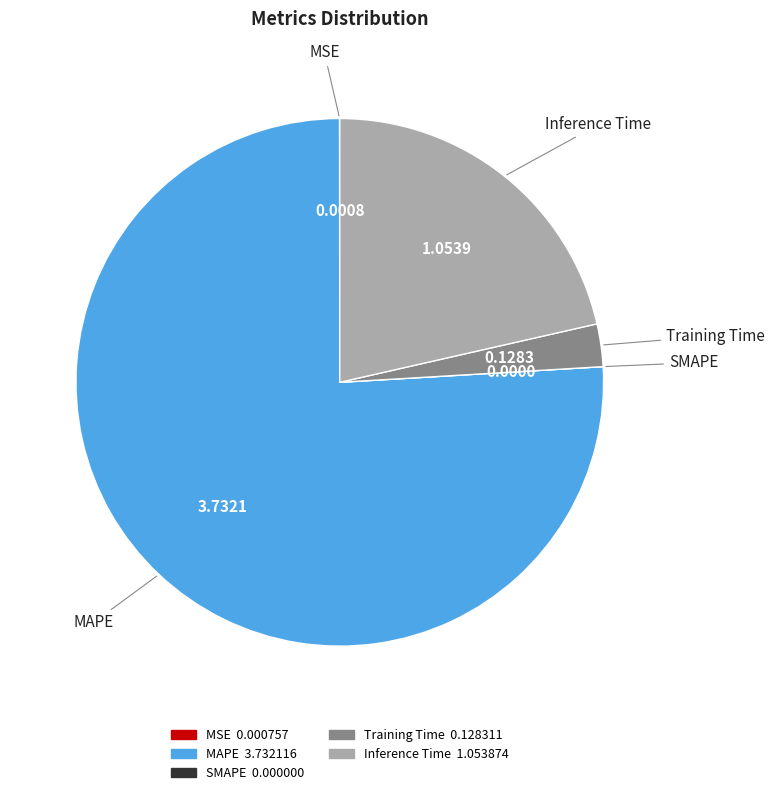

Which category has the biggest portion of the pie?

MAPE